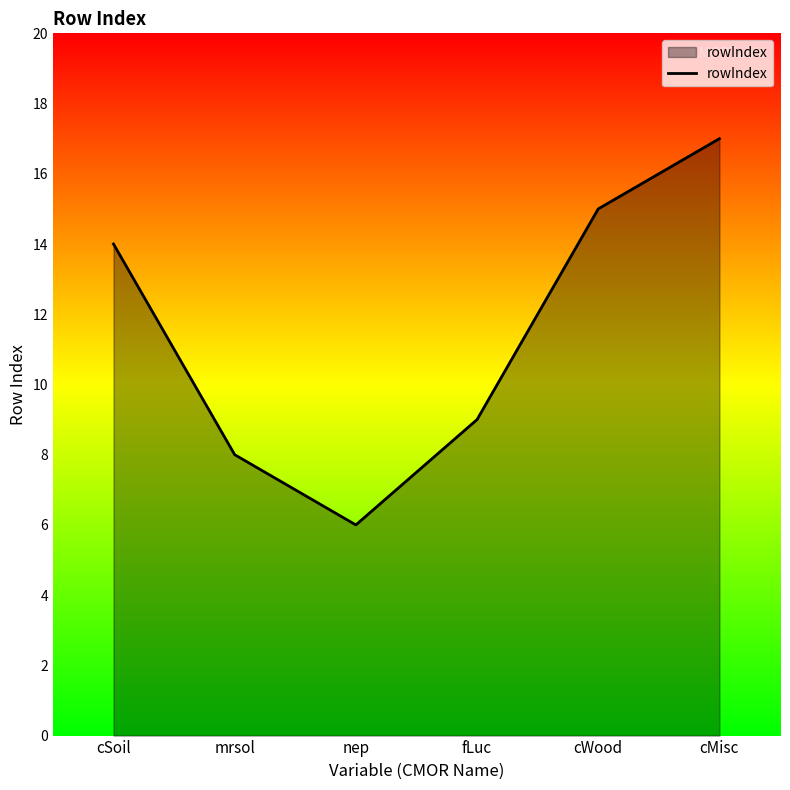

Approximately how many times larger is the value at cMisc compared to cWood?

1.1